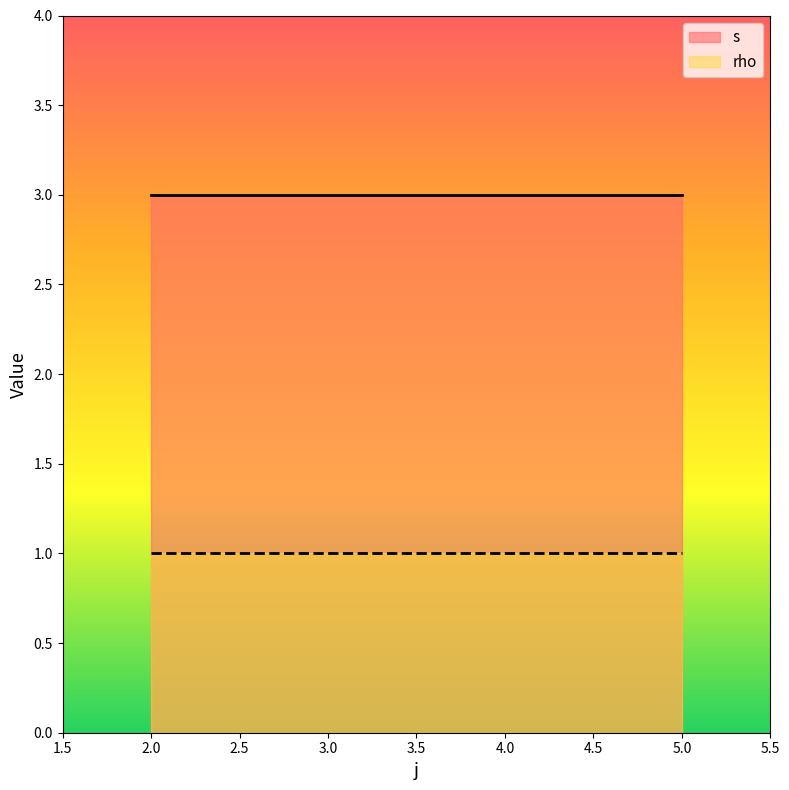

List the series in order of their peak value, highest first.

s, rho